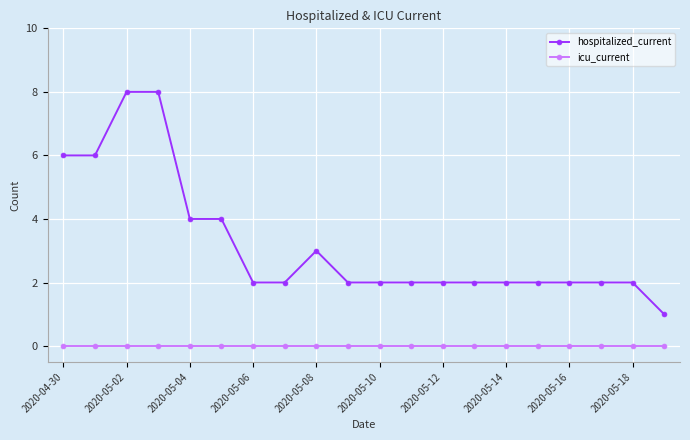

Reading right to left, what are all the values shown in this chart?

hospitalized_current: 1	2	2	2	2	2	2	2	2	2	2	3	2	2	4	4	8	8	6	6
icu_current: 0	0	0	0	0	0	0	0	0	0	0	0	0	0	0	0	0	0	0	0